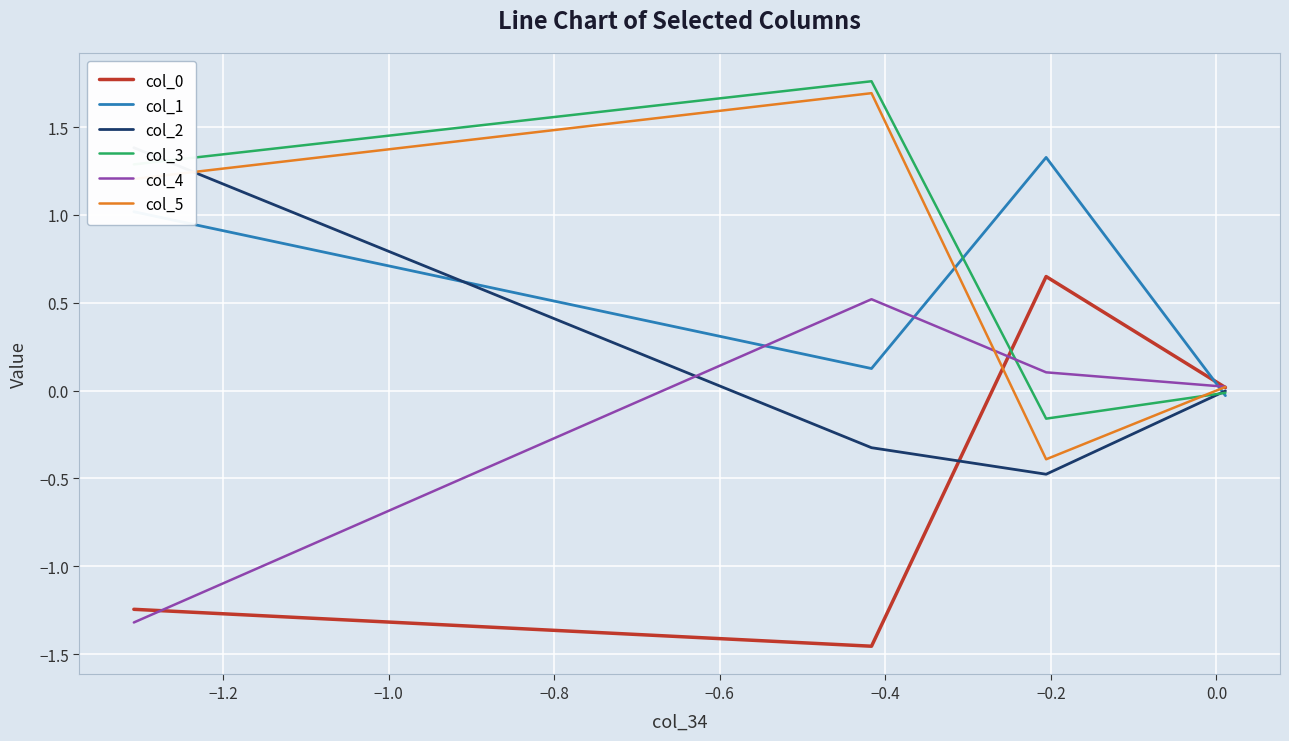

What is the difference between the col_2 values at −1.0 and −1.2?

0.2